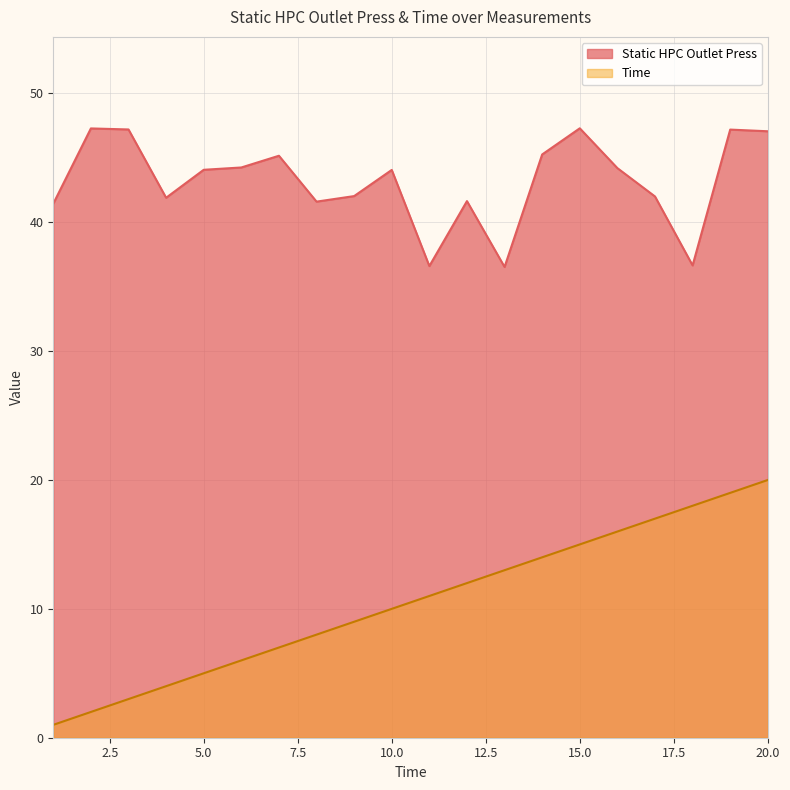

List the series in order of their overall mean, highest first.

Static HPC Outlet Press, Time